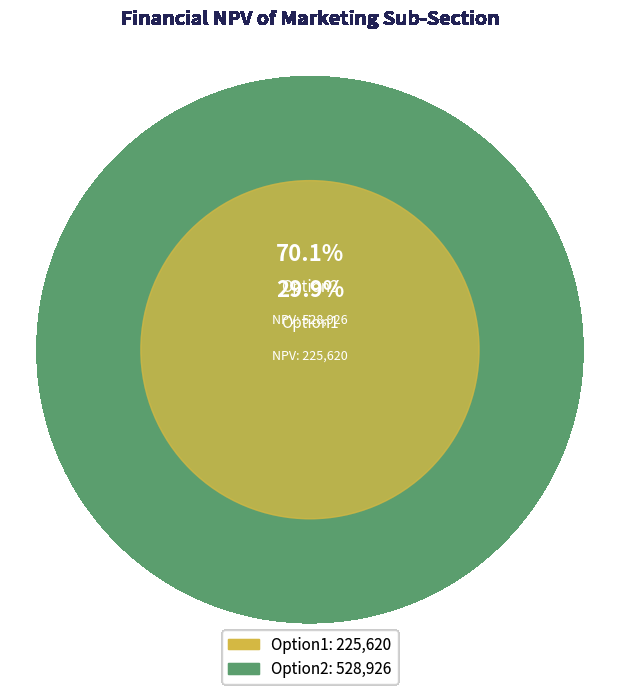

What is the change in value from Option1 to Option2?

+303305.8